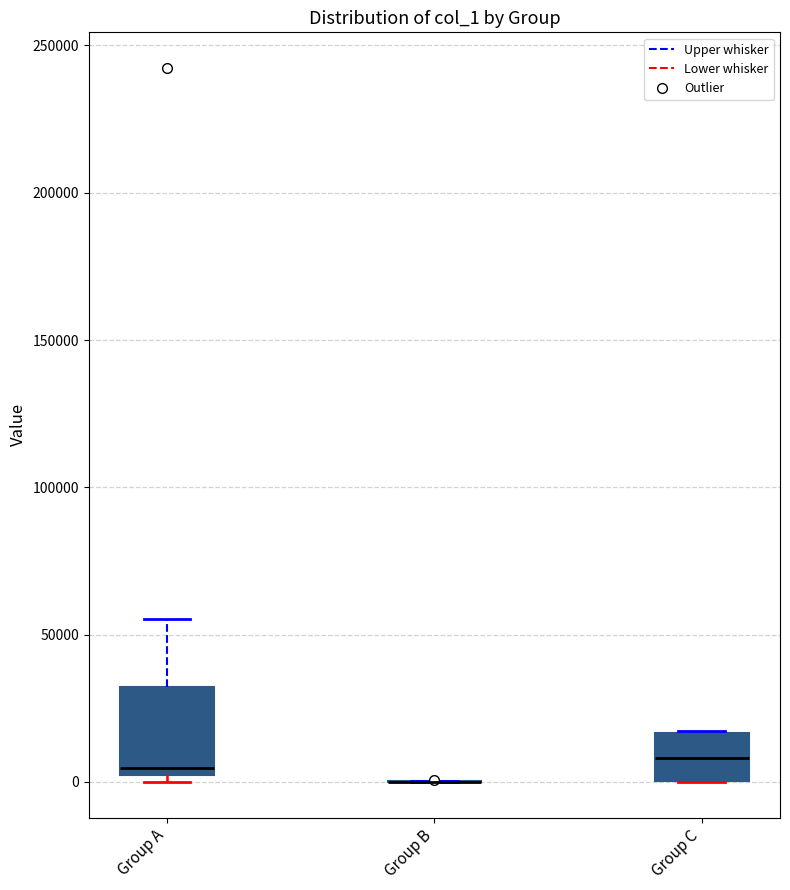

Which box is the tallest, from its lower edge to its upper edge?

Group A